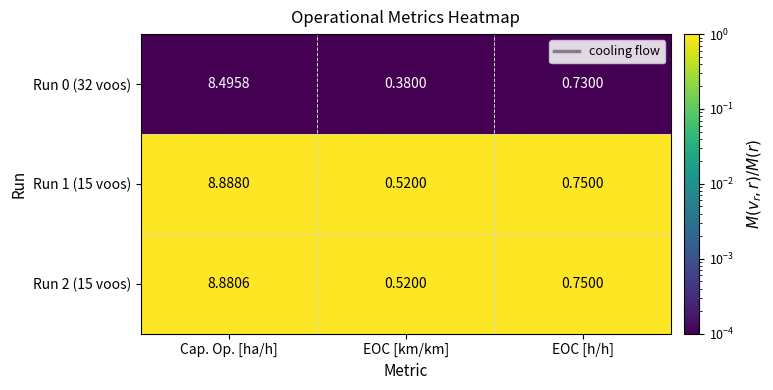

List the series in order of their peak value, lowest first.

Run 0 (32 voos), Run 2 (15 voos), Run 1 (15 voos)